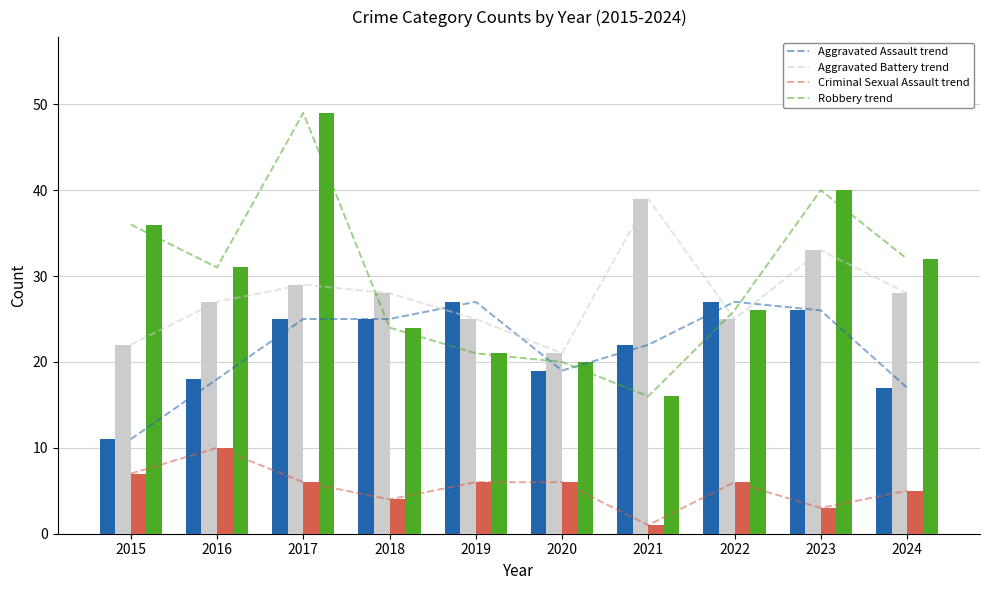

At which category is the sum across all series the highest?

2017